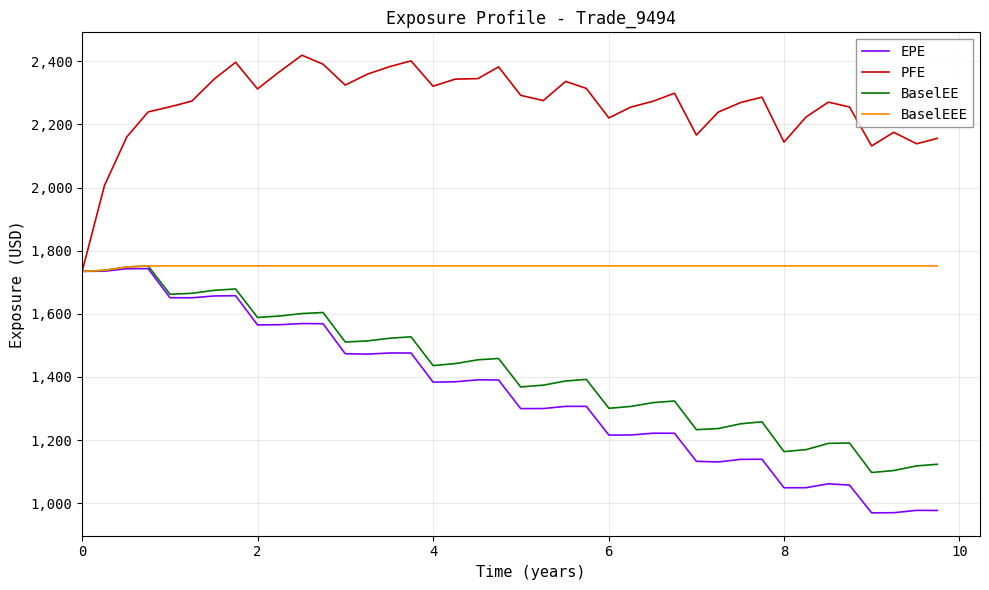

Which series has the largest total across all categories?

PFE